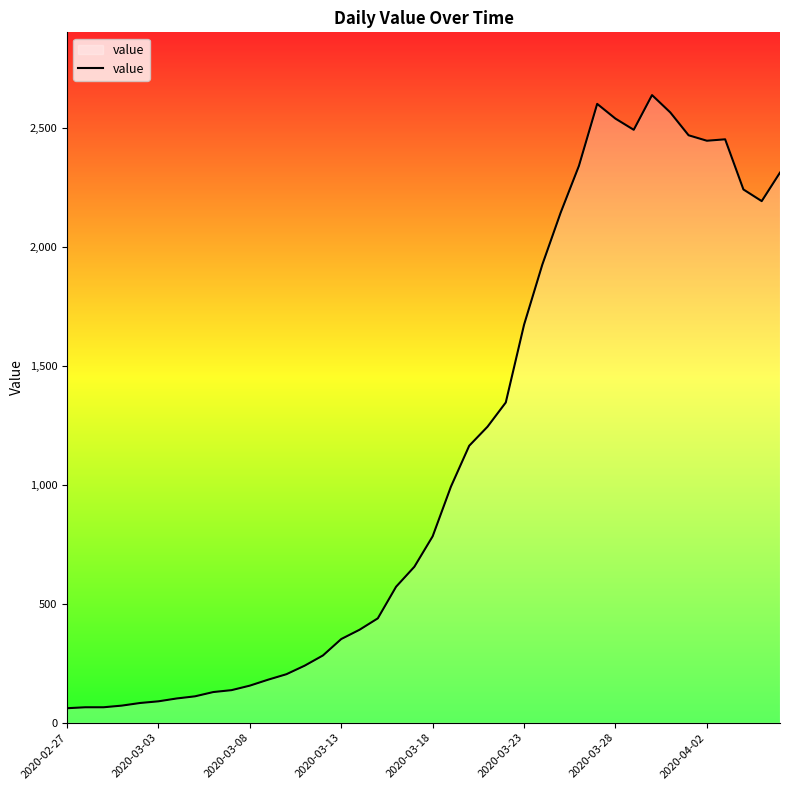

What is the minimum value shown in the chart?

61